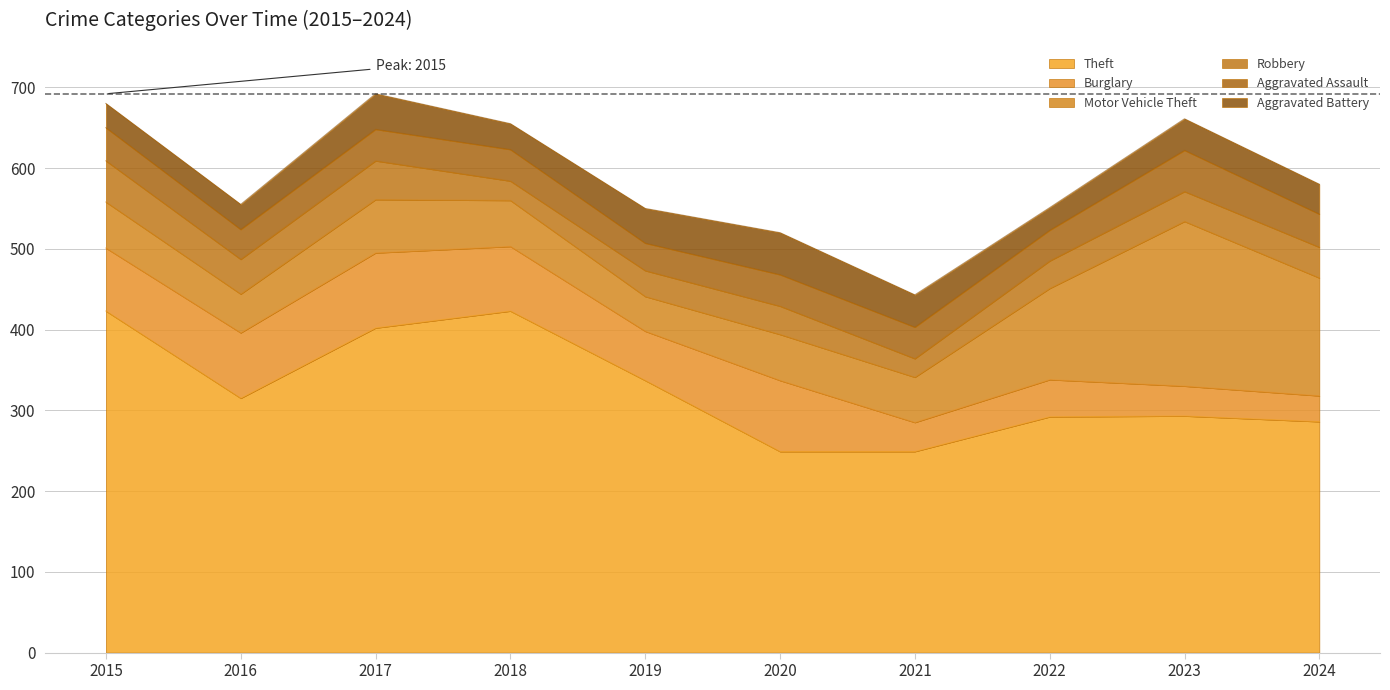

What is the difference between the highest and lowest values at 2019?

305